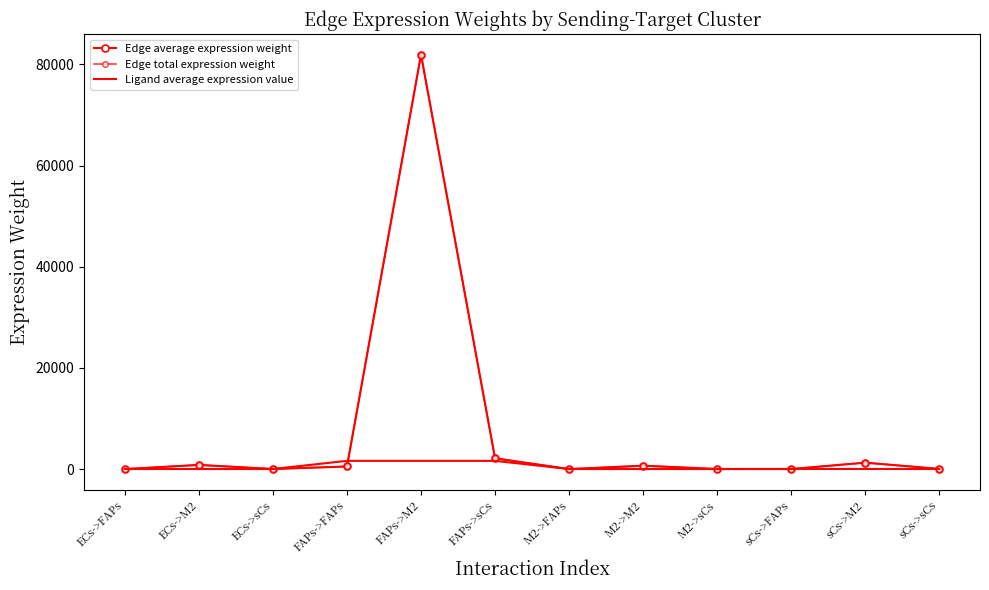

True or false: Edge total expression weight has more than 2 interior local peaks.

True